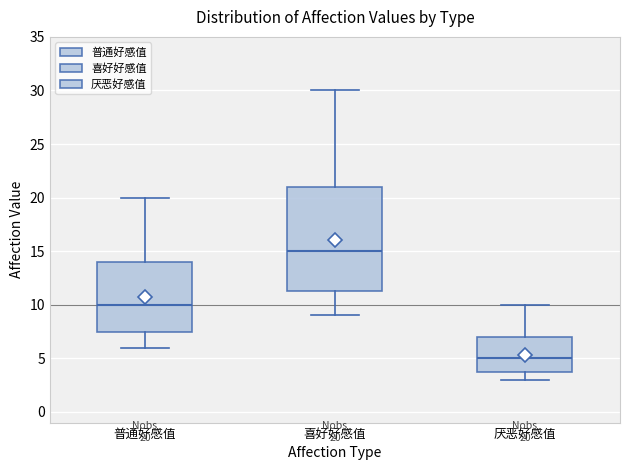

Which box has the lowest median line?

厌恶好感值